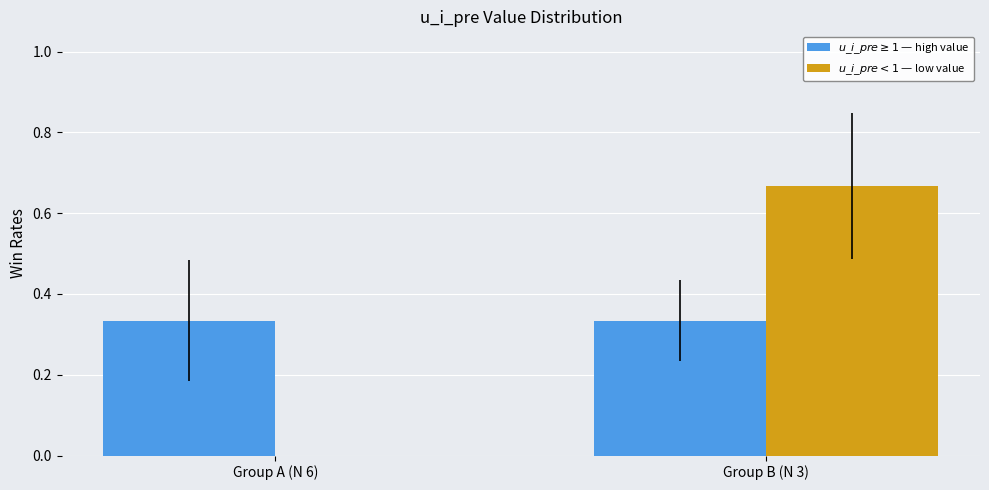

Are the bars grouped side by side (vs. stacked)?

Yes